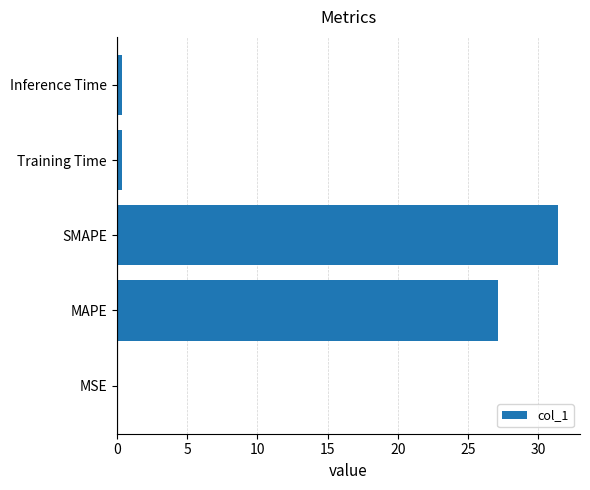

Between MAPE and Inference Time, which is larger?

MAPE